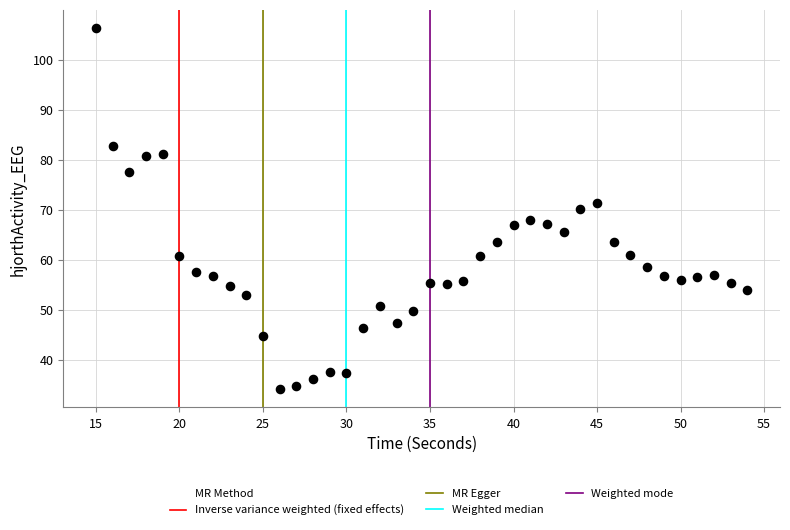

What is the range of Y values (max minus min)?

72.2